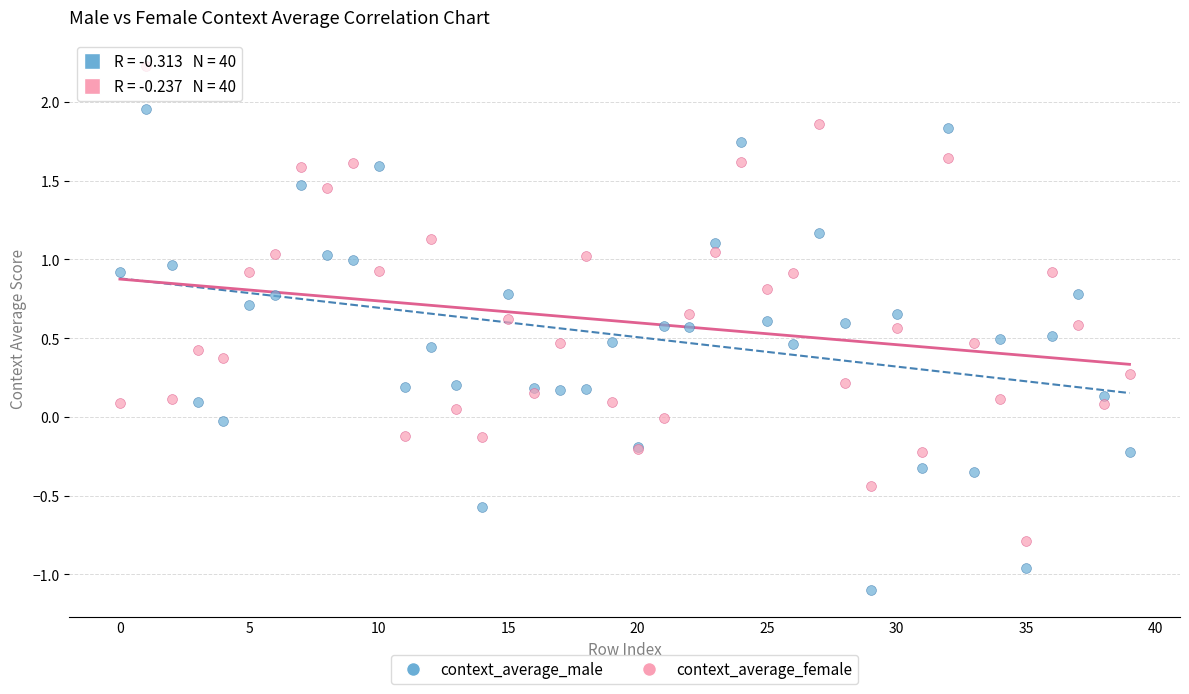

Which series reaches the maximum Y coordinate?

context_average_female